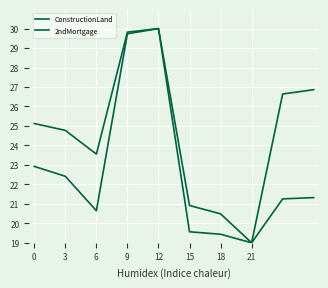

Is this an area chart (filled region under the line)?

No